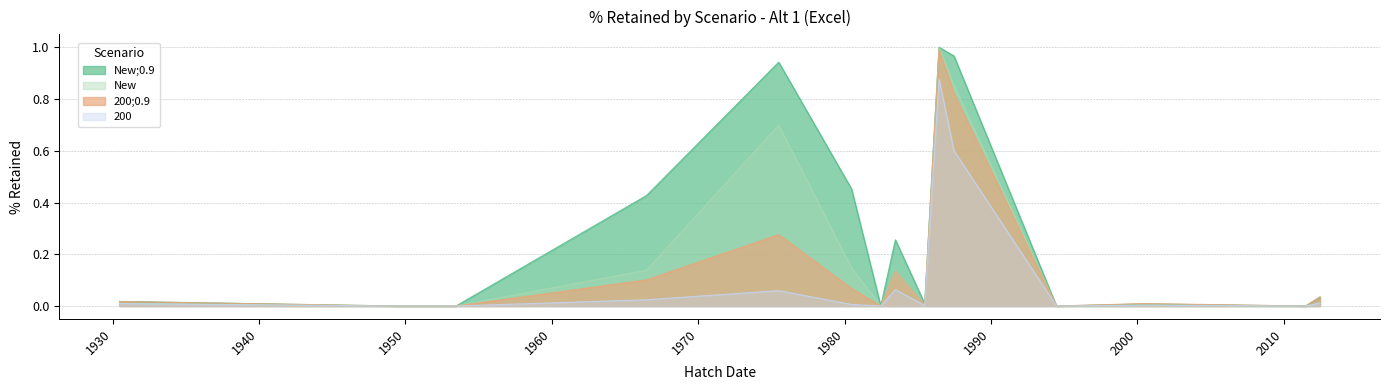

What is the sum of all New;0.9 values?

4.1